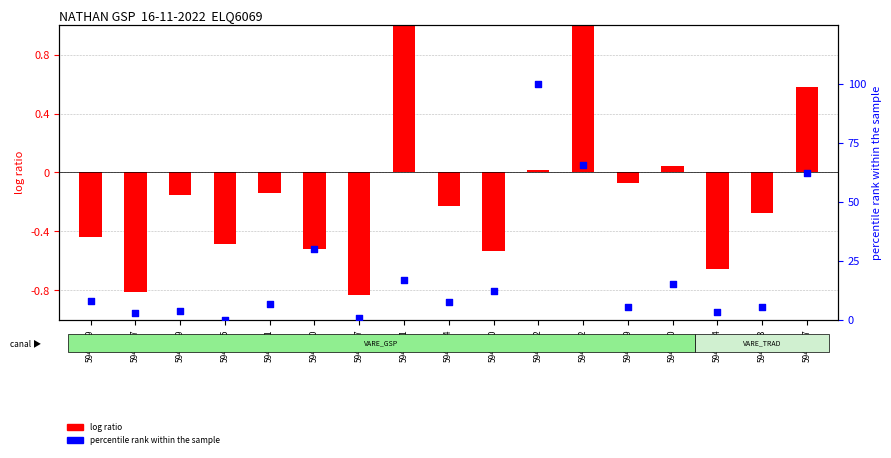

Which series has the largest Y range (max minus min)?

percentile rank within the sample